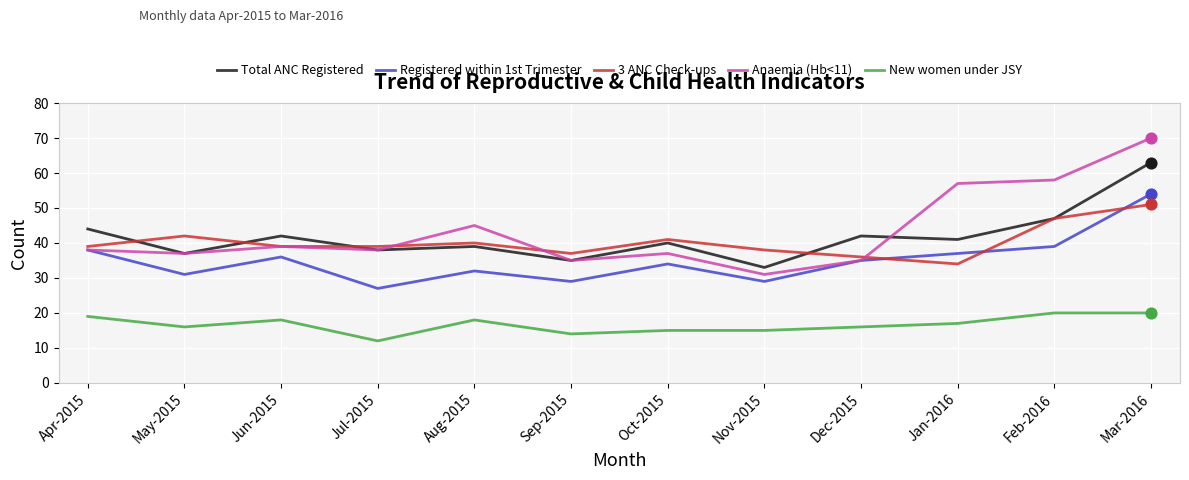

Is the value of 3 ANC Check-ups at Jan-2016 greater than the value of New women under JSY at Sep-2015?

Yes